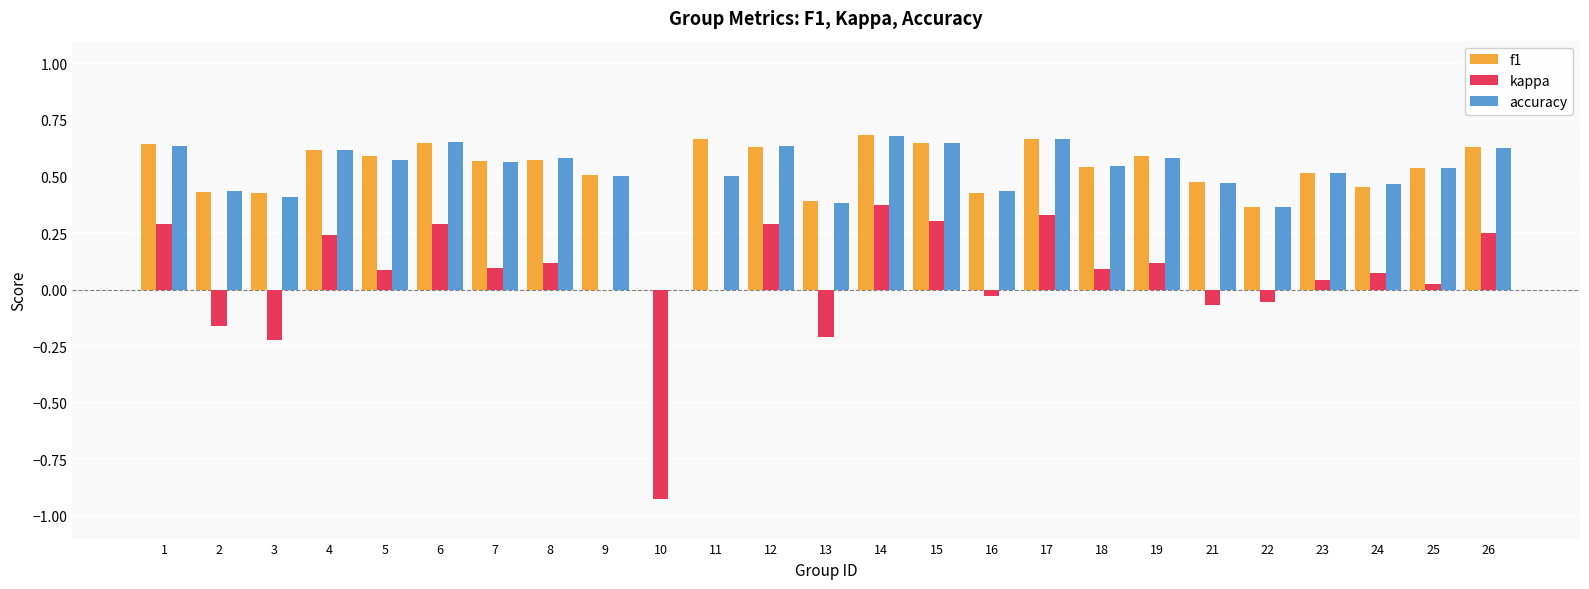

The f1 series shows 0.5 at 13. True or false?

False